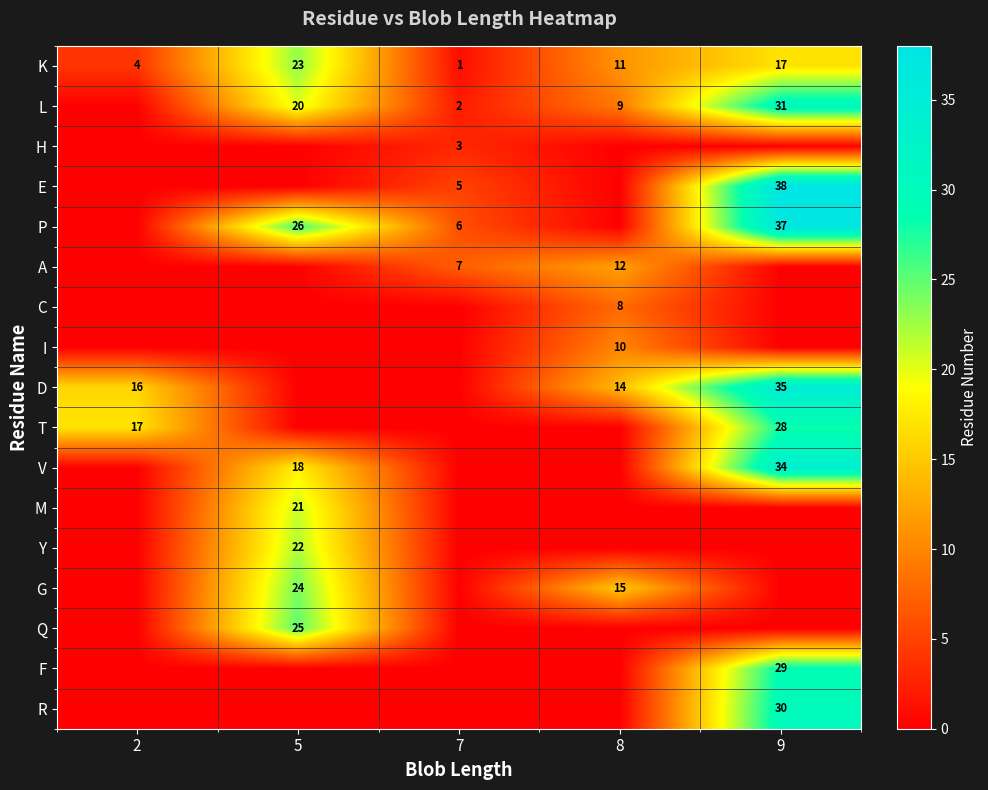

What is the difference between the second highest and minimum values in the K series?

16